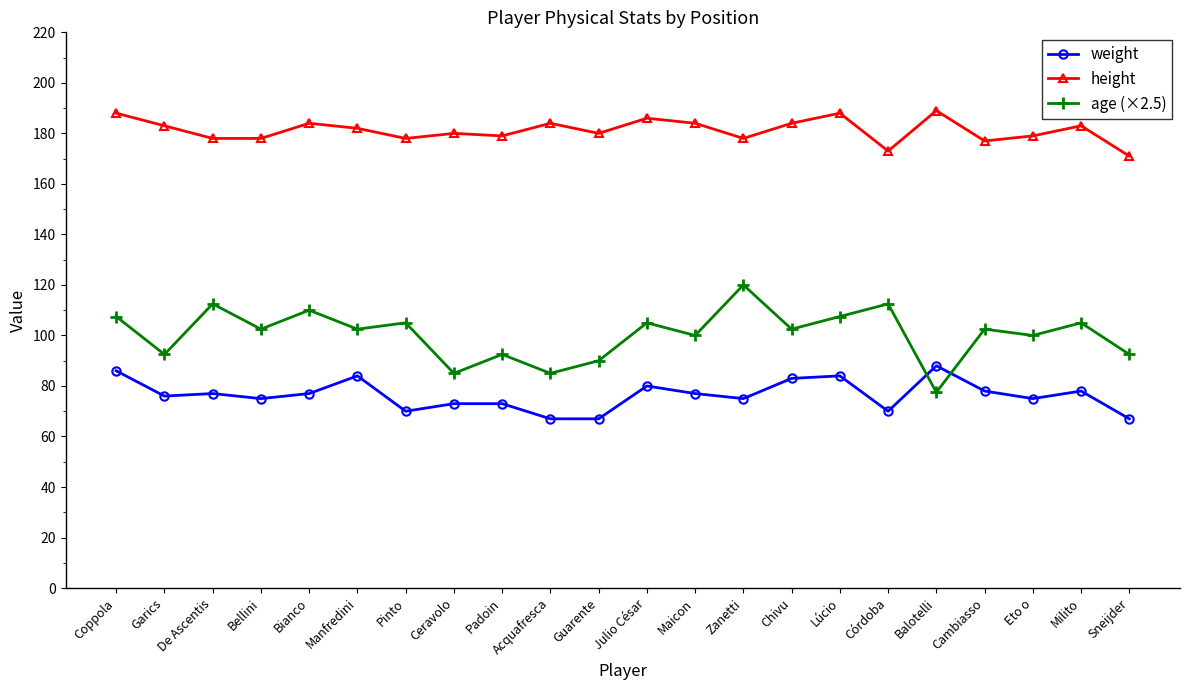

What is the sum of all height values?

3986.0